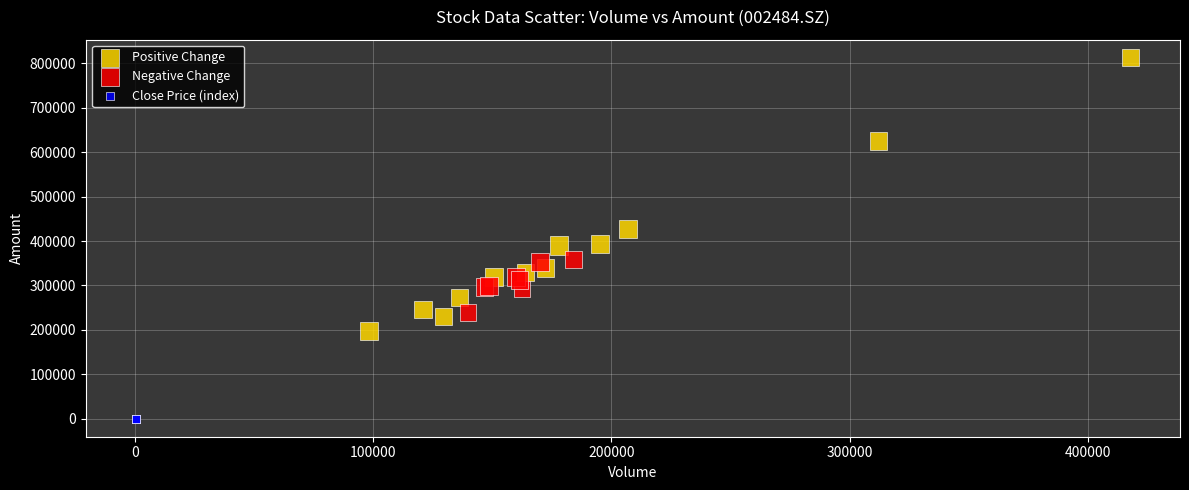

Which series has the largest Y range (max minus min)?

Positive Change